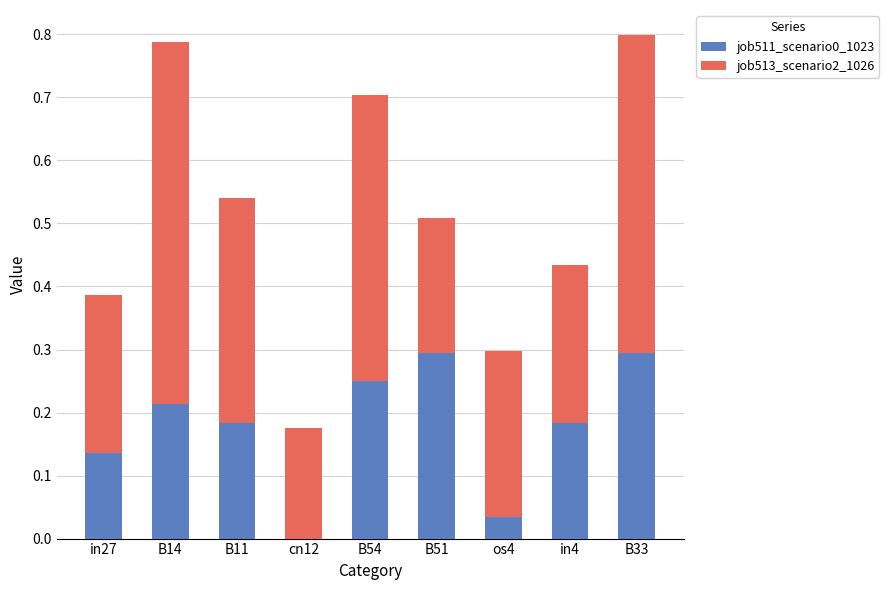

What is the total value across all series at B54?

0.7